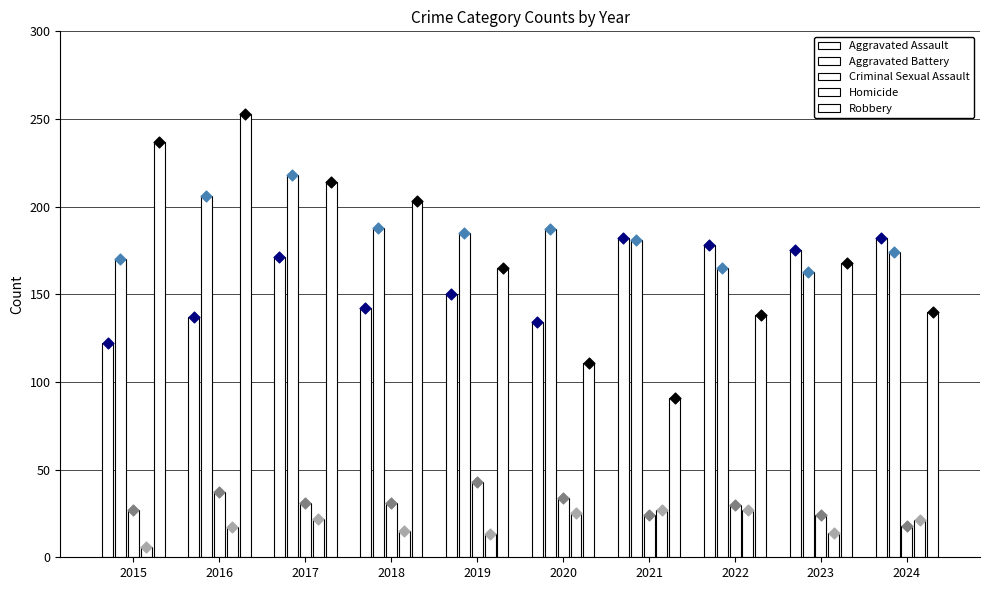

At how many categories does at least one series exceed 204?

3